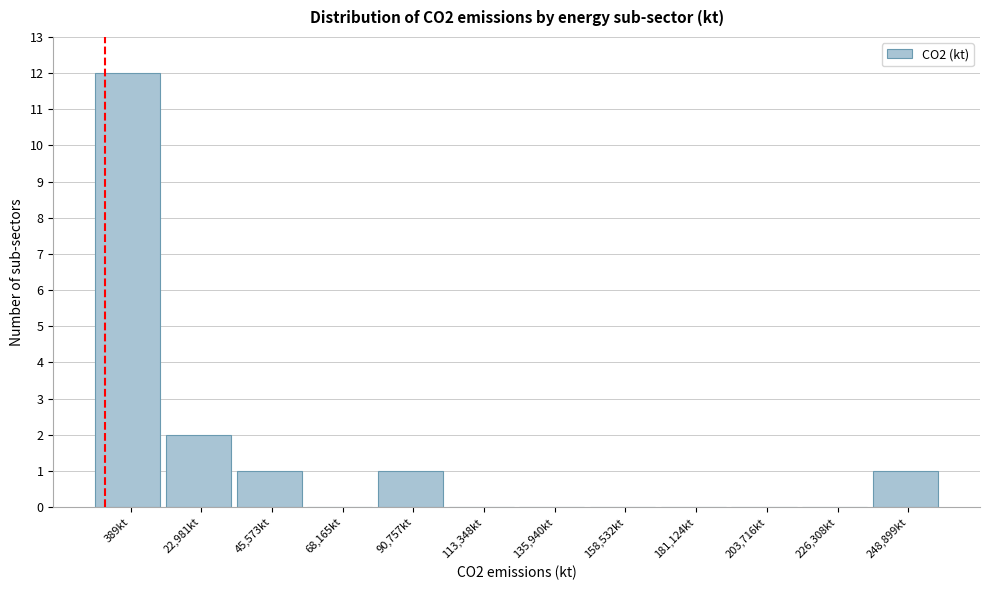

Reading left to right, extract all data points from this chart.

389kt=12	22,981kt=2	45,573kt=1	68,165kt=0	90,757kt=1	113,348kt=0	135,940kt=0	158,532kt=0	181,124kt=0	203,716kt=0	226,308kt=0	248,899kt=1